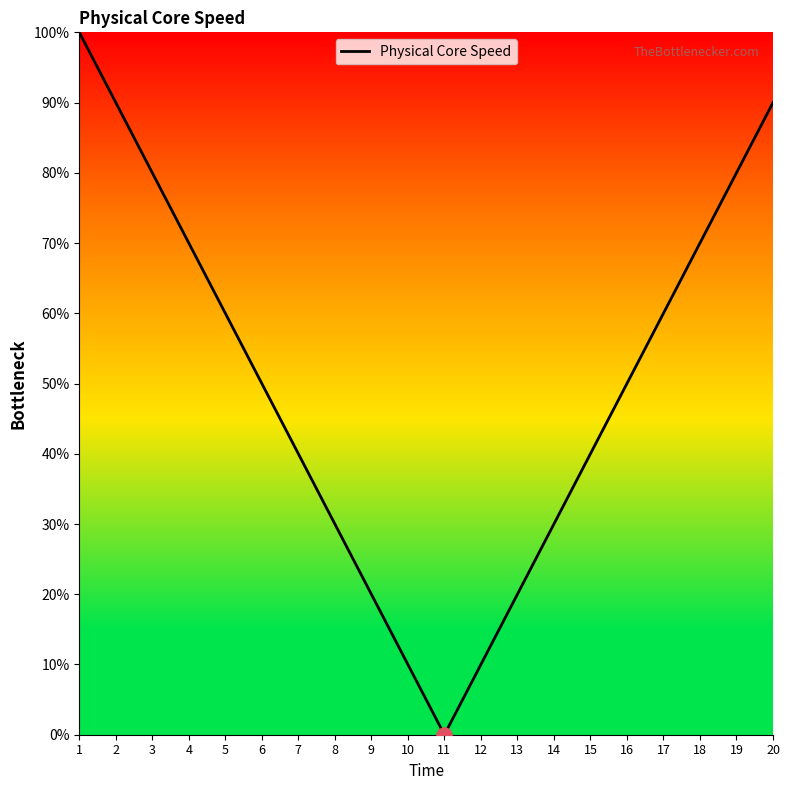

Approximately how many times larger is the value at 4 compared to 16?

1.4